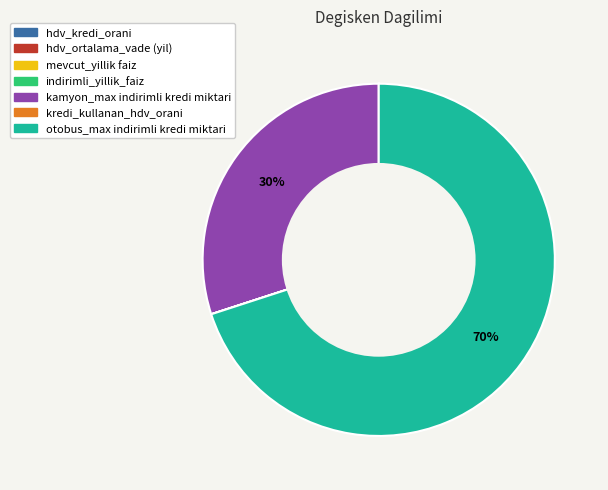

To the nearest percent, what is the difference between the largest and smallest slice percentages?

70%